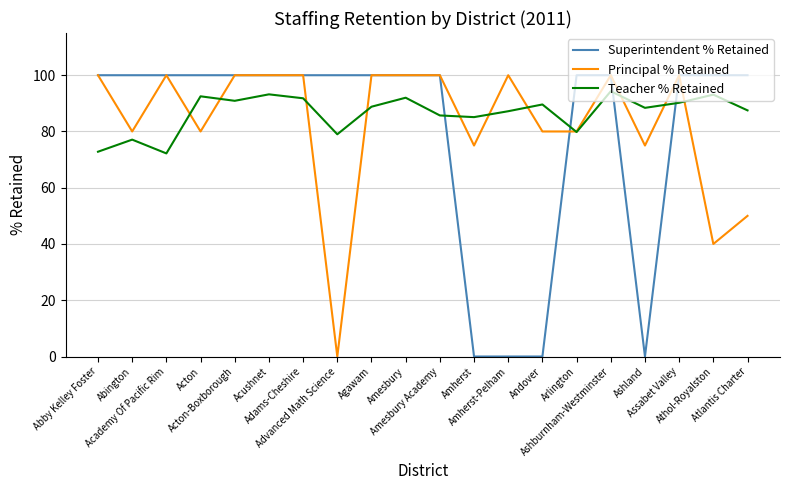

How many lines are shown in the chart?

3